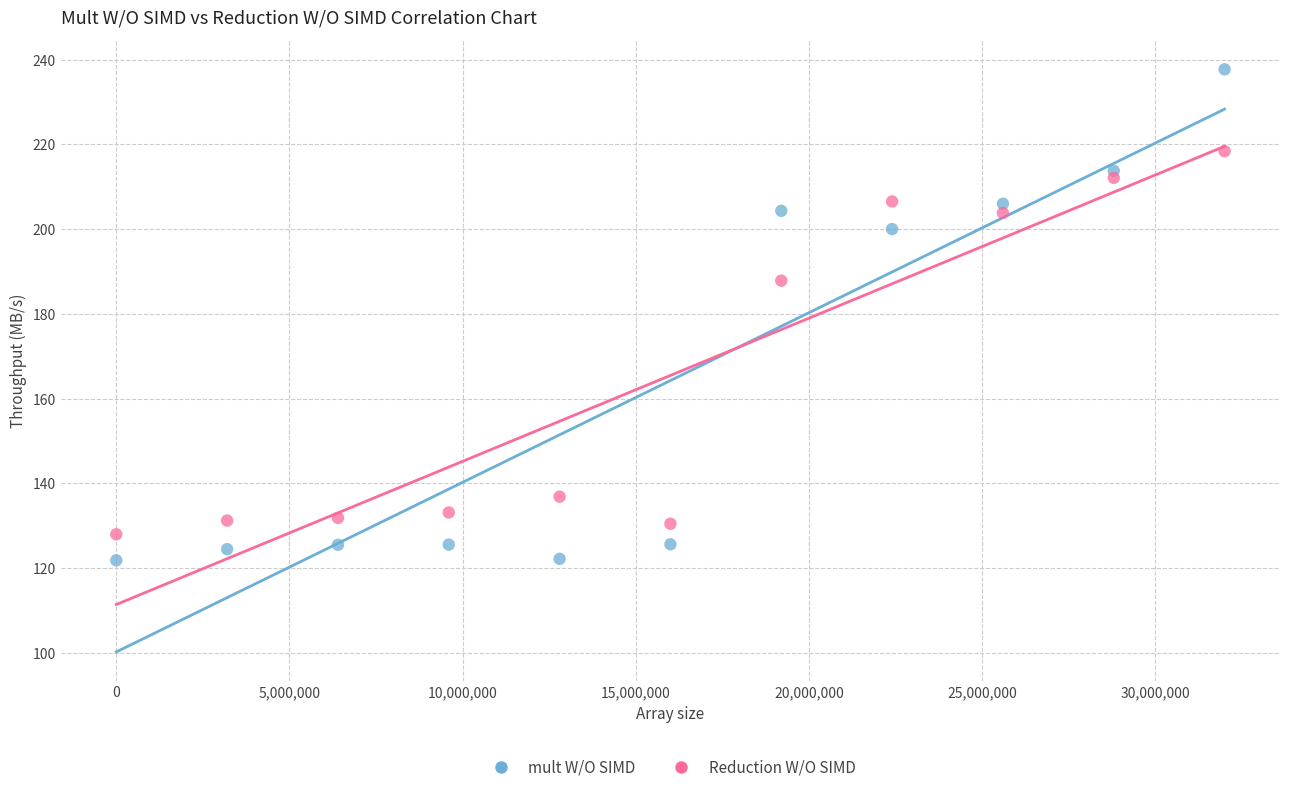

What are all the series names shown in the legend?

mult W/O SIMD, Reduction W/O SIMD